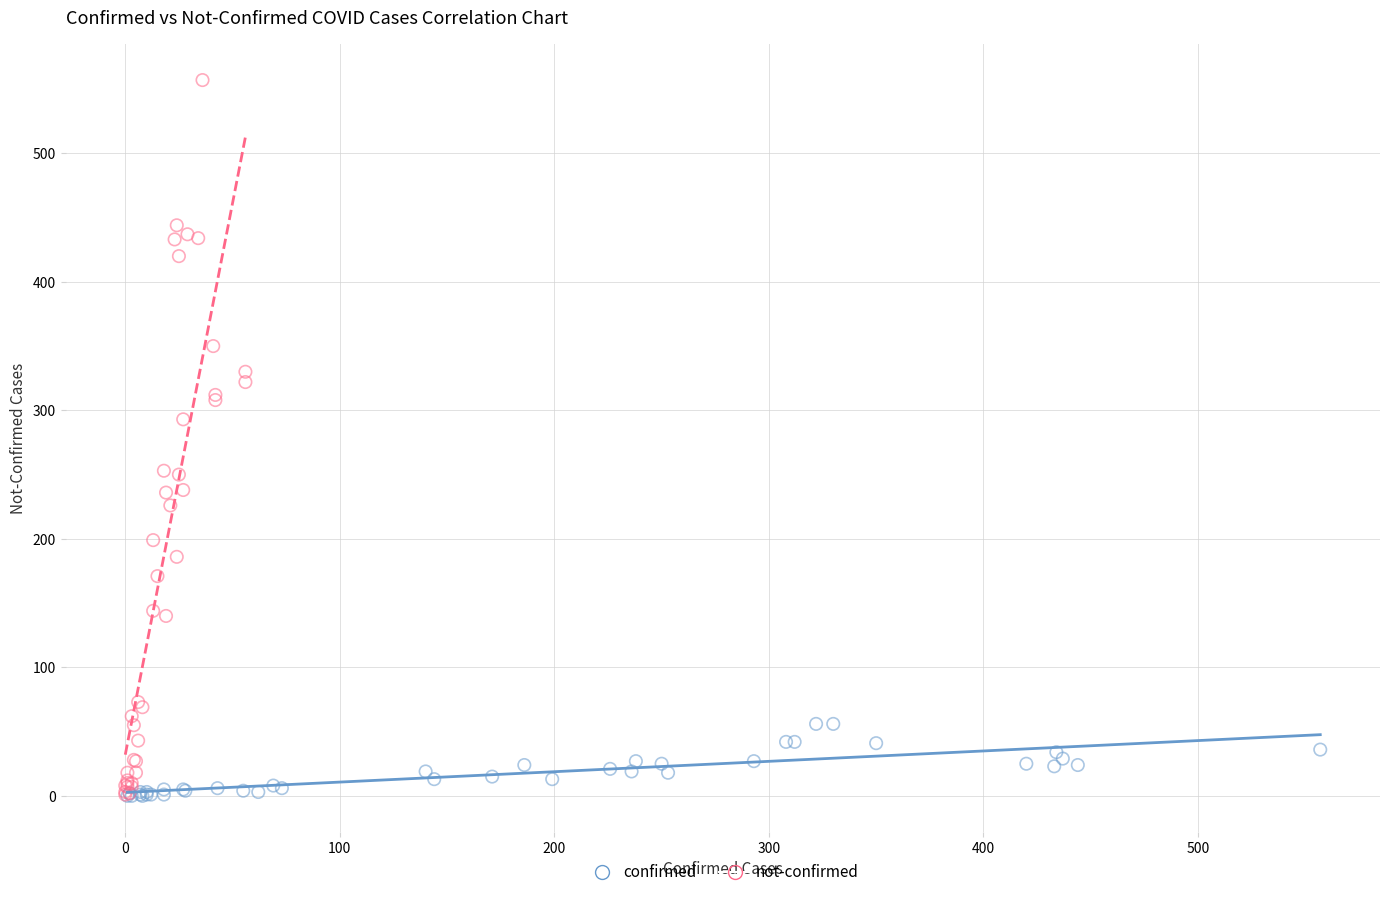

Which series has the largest Y range (max minus min)?

not-confirmed